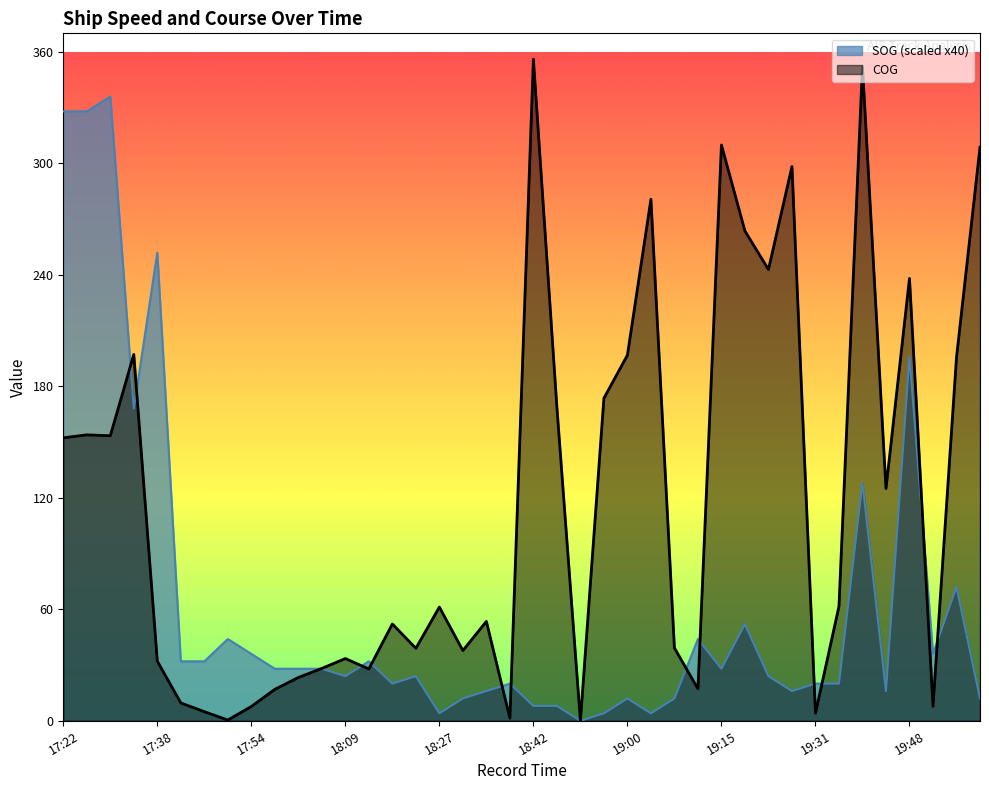

What position from the right is 19:11?

13